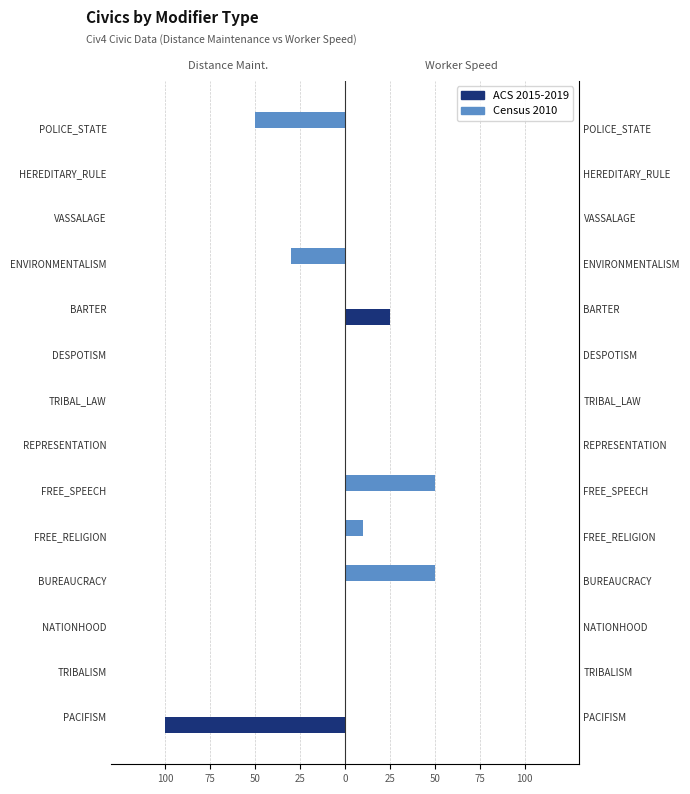

Rank the series by their maximum value, from lowest to highest.

ACS 2015-2019, Census 2010